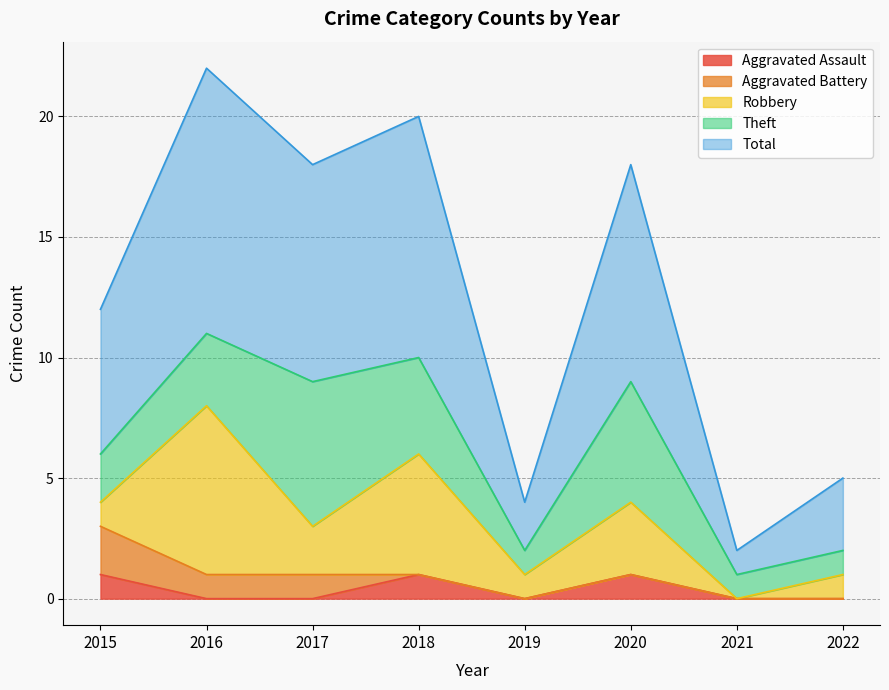

What are all the series names shown in the legend?

Aggravated Assault, Aggravated Battery, Robbery, Theft, Total